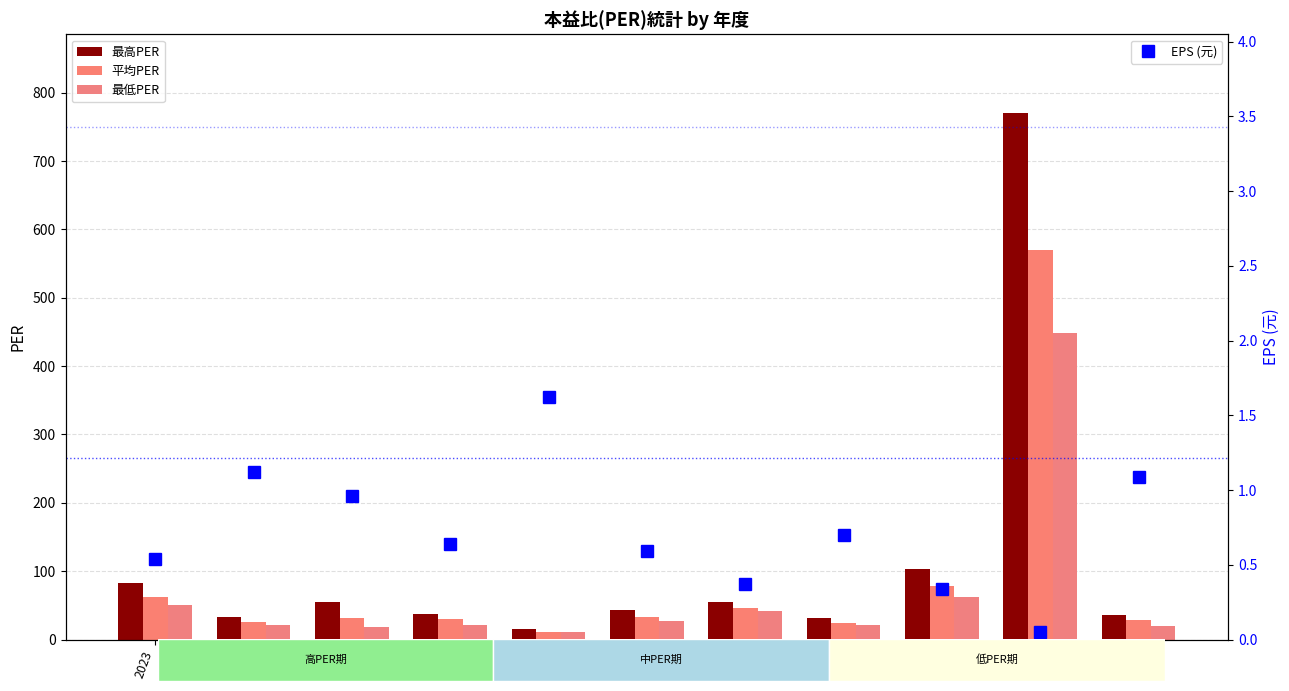

What is the value of the 最低PER bar at the 2nd from the left?

20.8